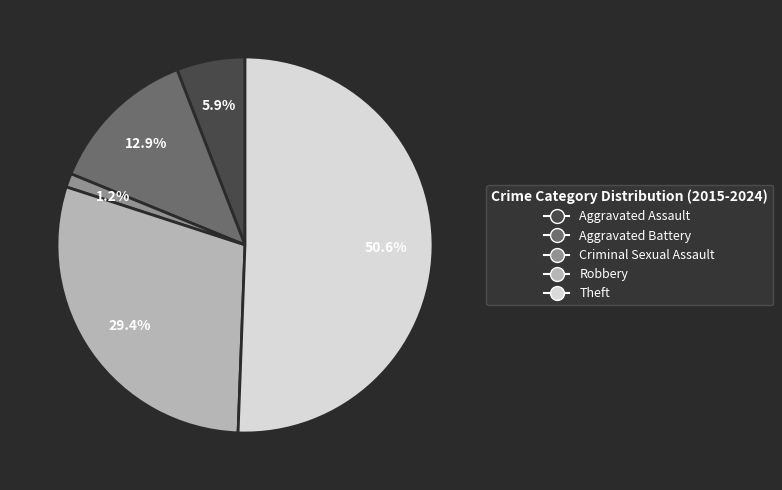

What is the majority slice?

Theft